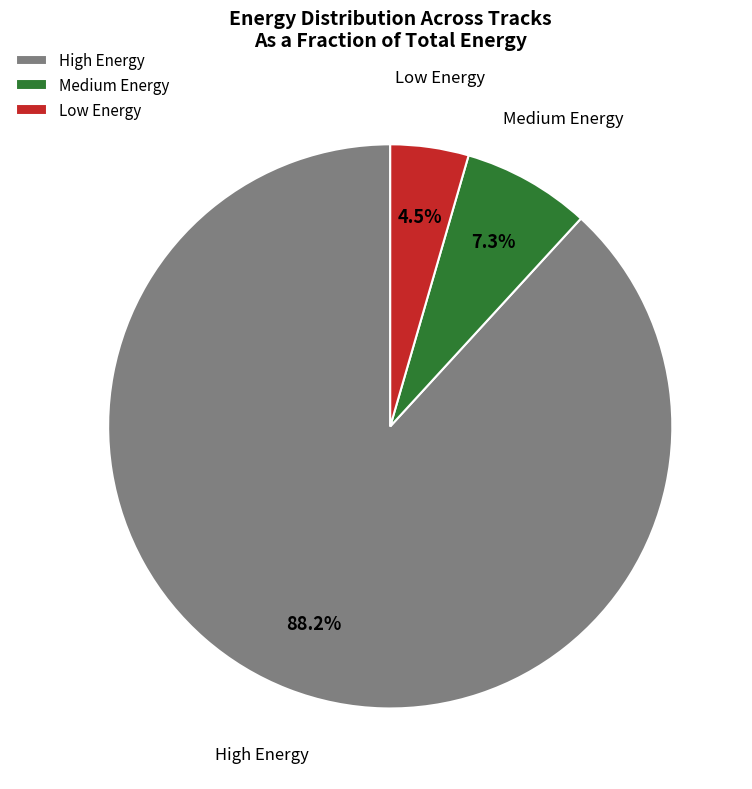

Do Low Energy and Medium Energy together represent more than half of the pie?

No